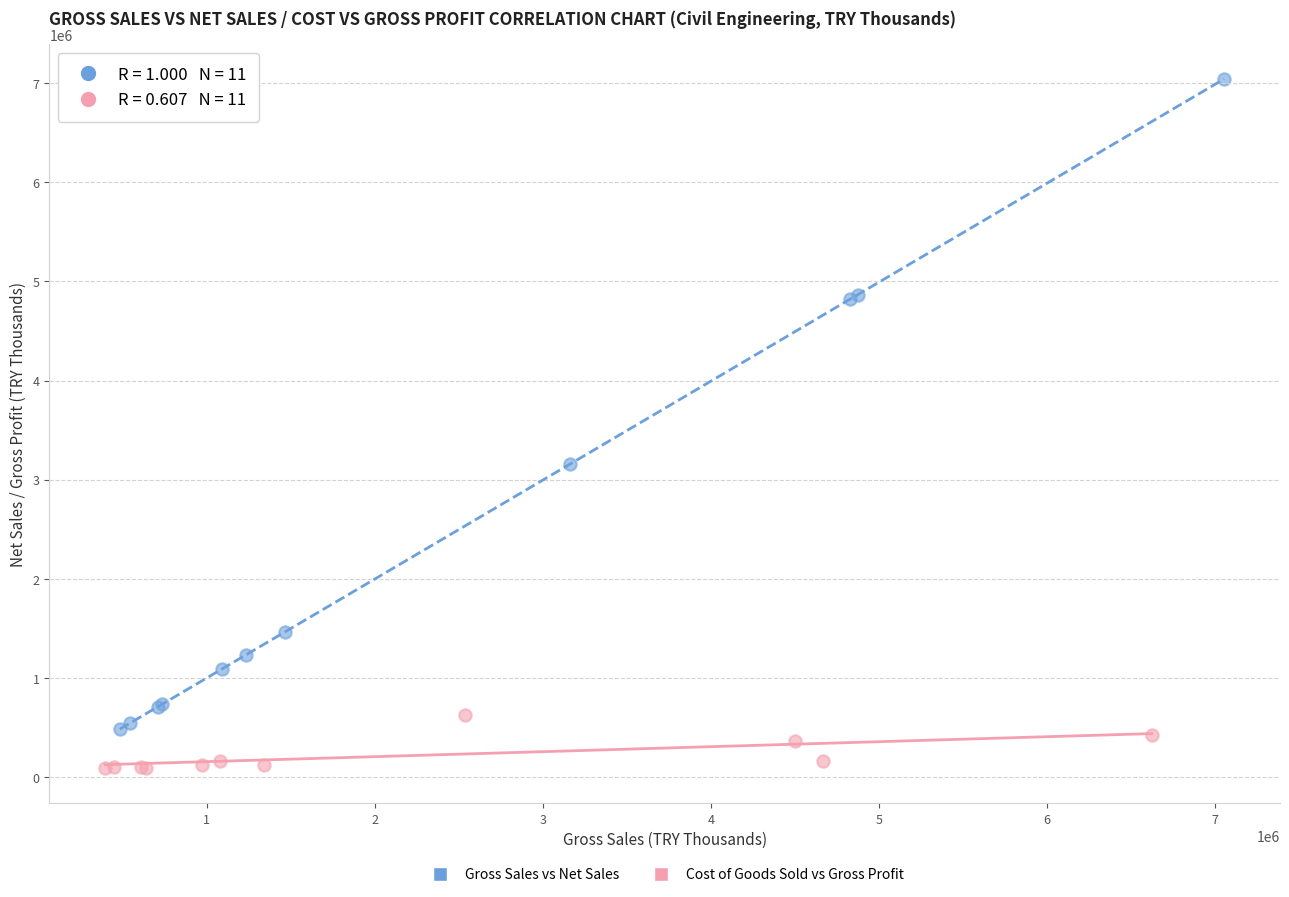

Which series has the largest Y range (max minus min)?

Gross Sales vs Net Sales